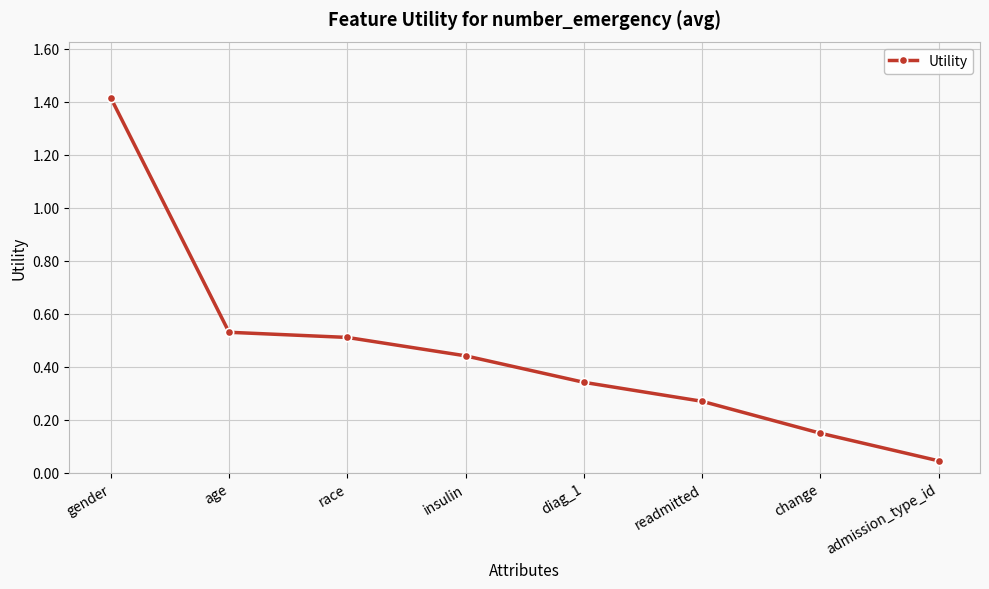

What is the label of the 3rd point from the right?

readmitted